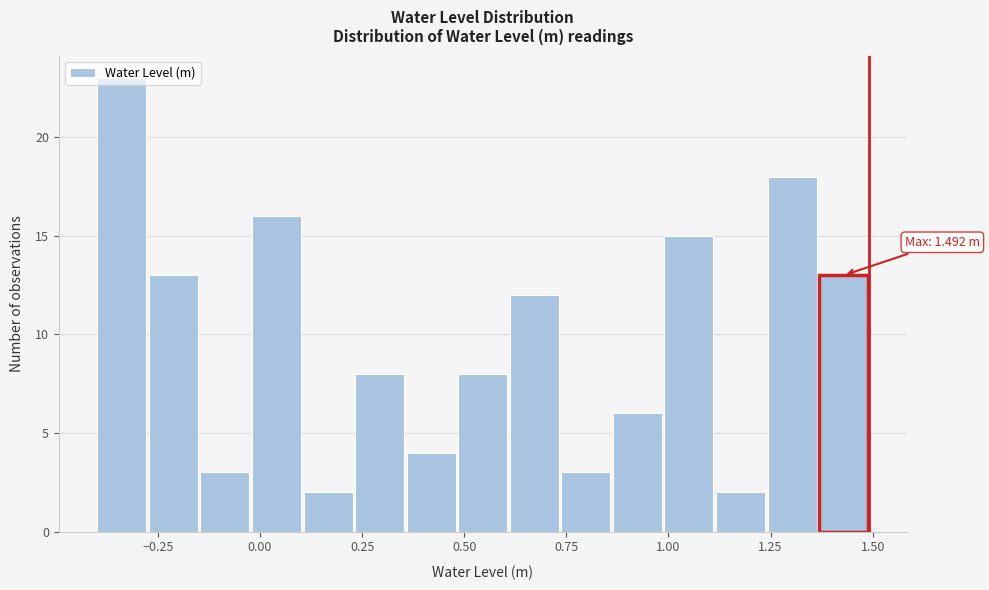

Around what value on the x-axis is the tallest bar? Give the approximate position of its centre, as read against the axis.

-0.35